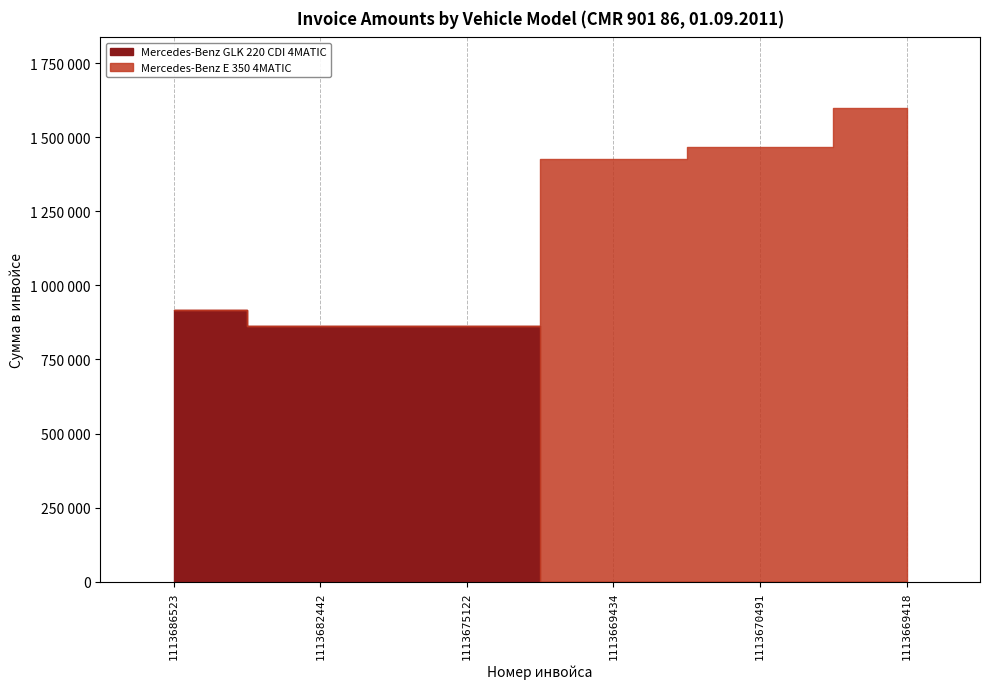

True or false: Mercedes-Benz GLK 220 CDI 4MATIC has a value of 570326 at 1113675122.

False